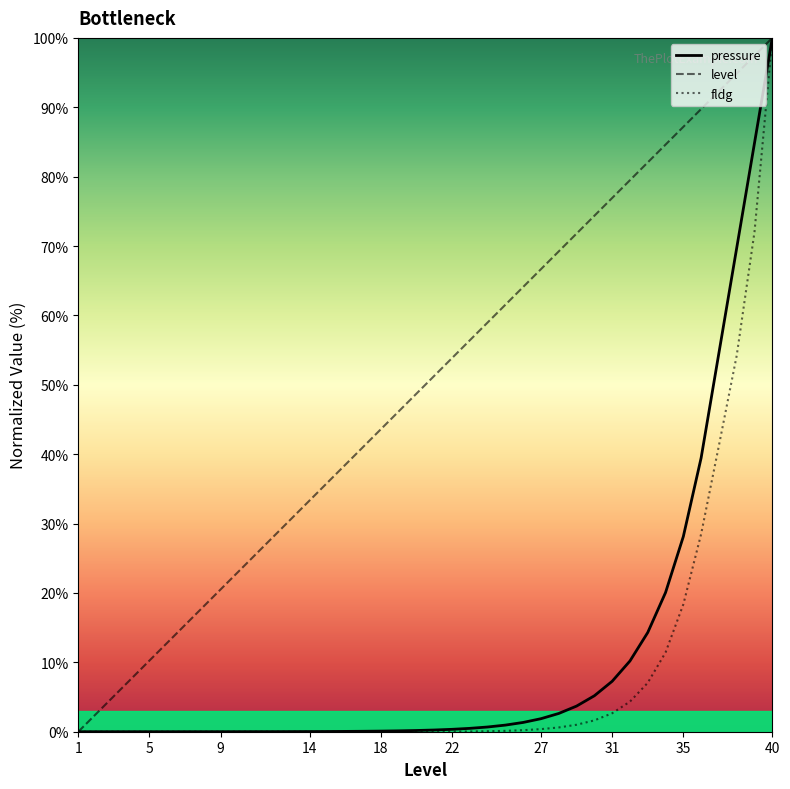

What is the maximum value for pressure?

100.0